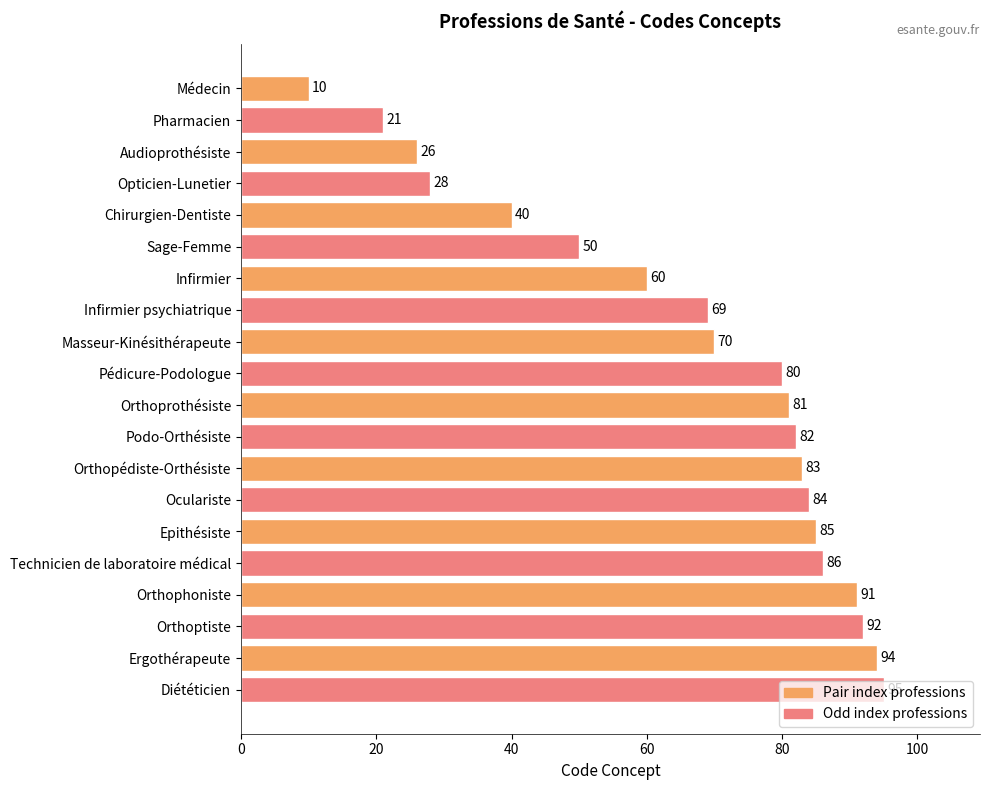

List the labels in order of value, largest first.

Diététicien, Ergothérapeute, Orthoptiste, Orthophoniste, Technicien de laboratoire médical, Epithésiste, Oculariste, Orthopédiste-Orthésiste, Podo-Orthésiste, Orthoprothésiste, Pédicure-Podologue, Masseur-Kinésithérapeute, Infirmier psychiatrique, Infirmier, Sage-Femme, Chirurgien-Dentiste, Opticien-Lunetier, Audioprothésiste, Pharmacien, Médecin